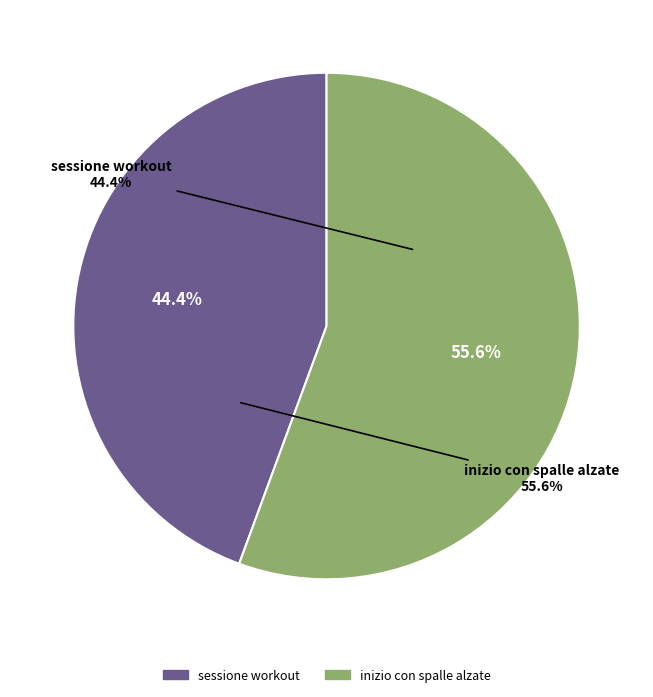

How many slices are in this pie chart?

2